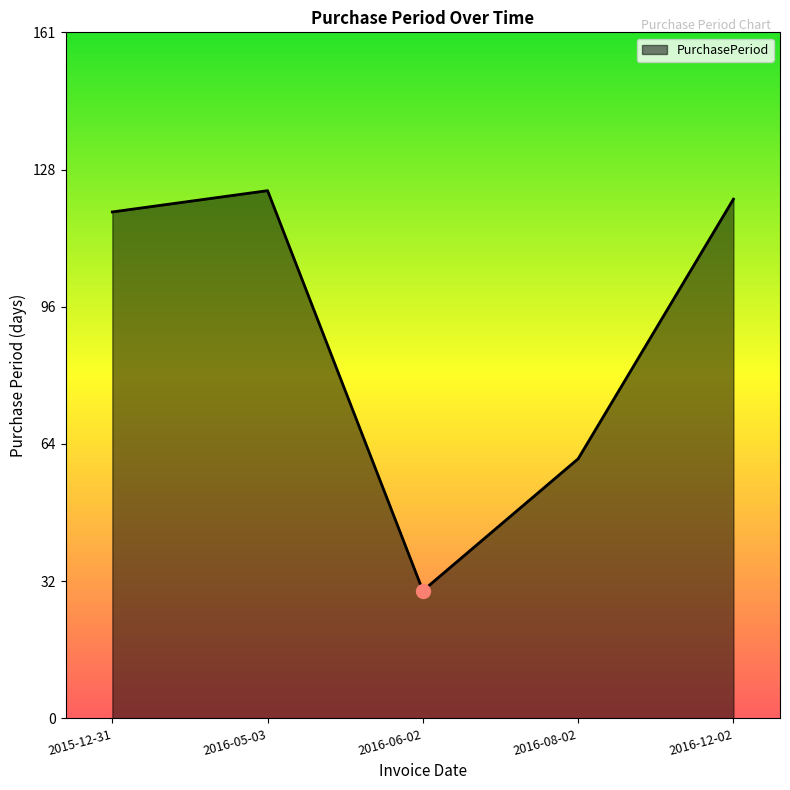

Which category has the lowest value across all series?

2016-06-02